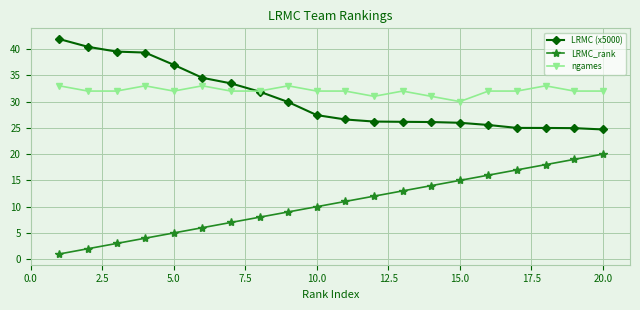

True or false: LRMC_rank has more than 1 points higher than both neighbors.

False